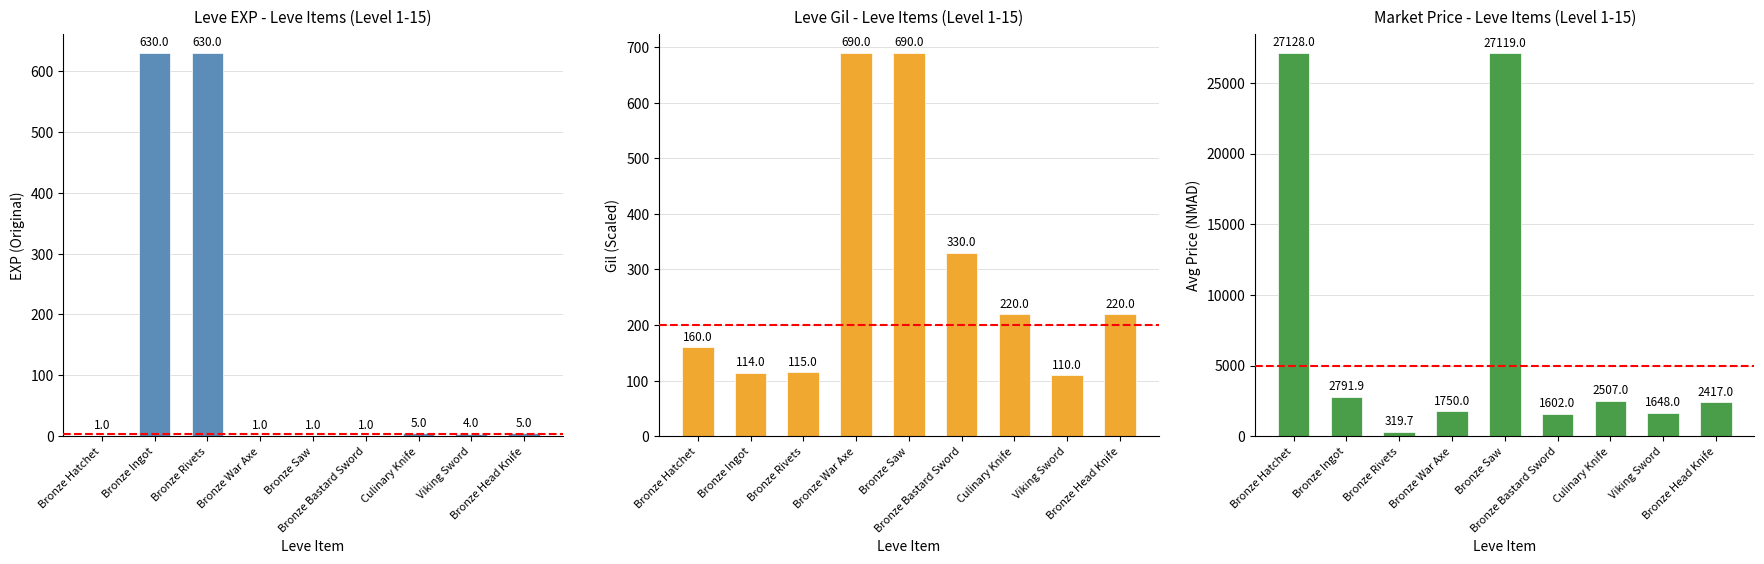

True or false: Market Price has a value of 2791.9 at Bronze Ingot.

True